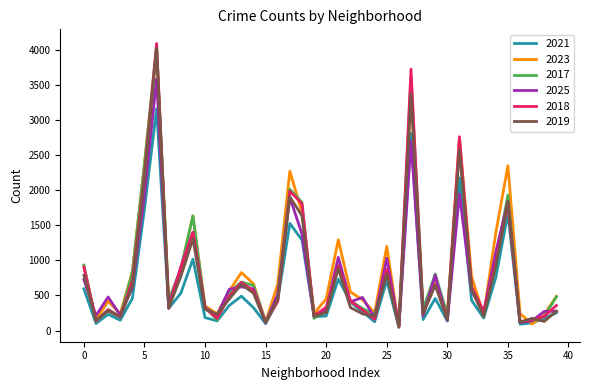

Which series has the largest range (max minus min)?

2018